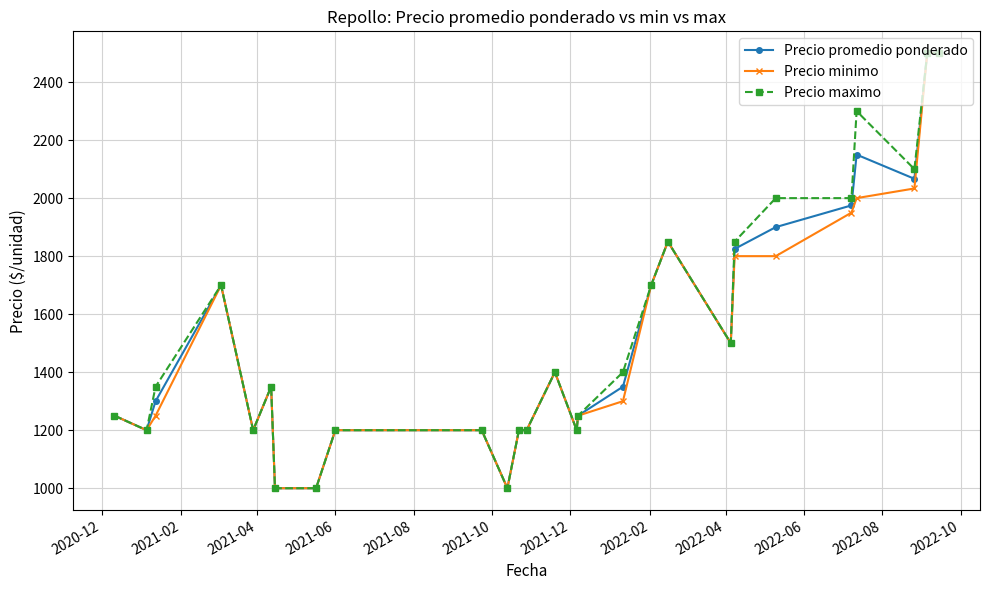

What is the highest value of the Precio promedio ponderado series?

2500.0